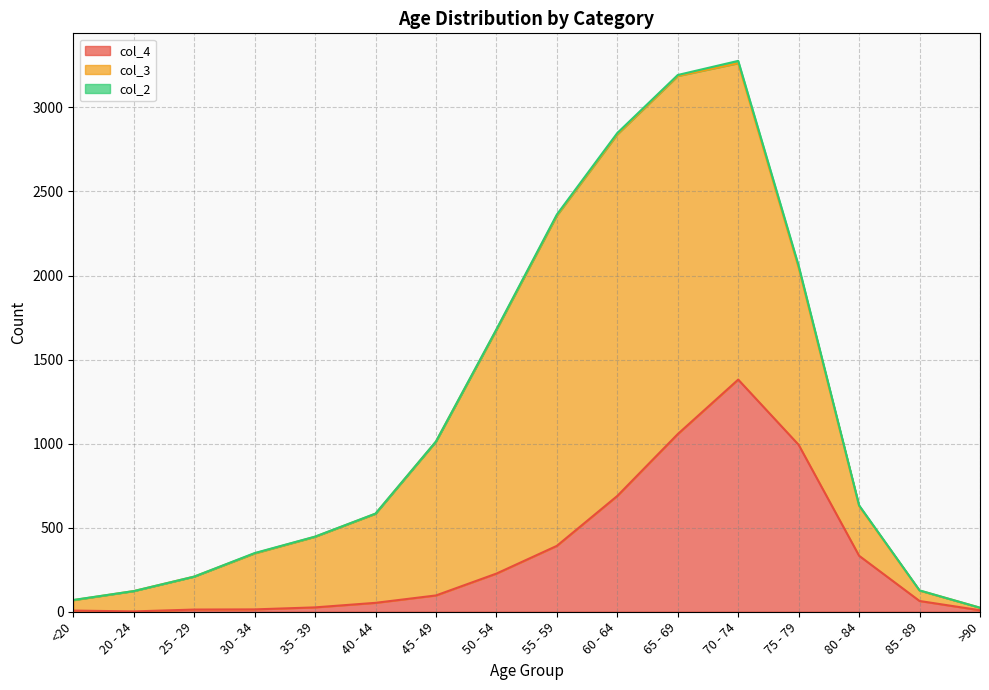

Reading left to right, list all the values displayed in this chart.

col_4: 7	2	13	14	26	53	97	227	392	689	1057	1381	993	333	64	9
col_3: 62	121	196	333	420	530	915	1450	1965	2151	2130	1882	1053	296	62	15
col_2: 1	0	0	2	1	1	1	3	6	8	6	14	12	4	1	0